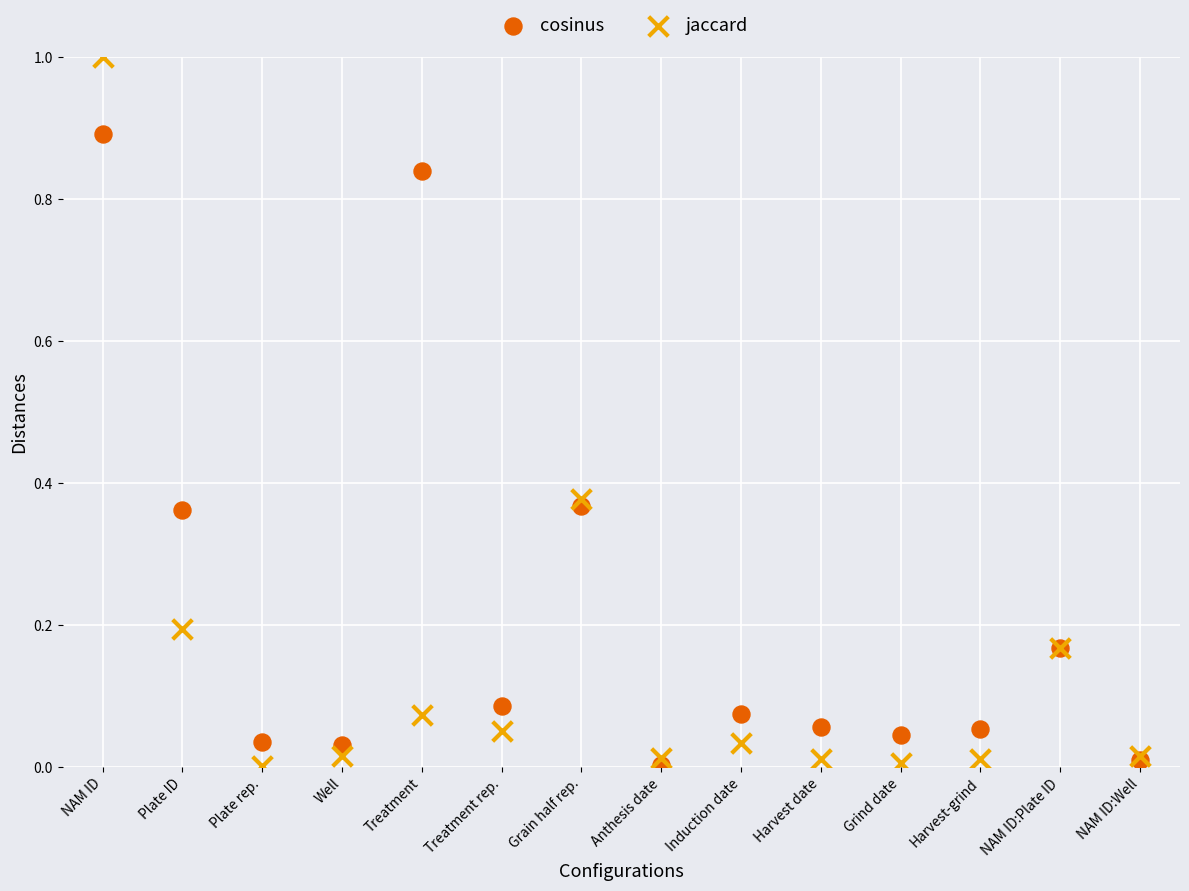

Which series contains the highest Y value?

jaccard